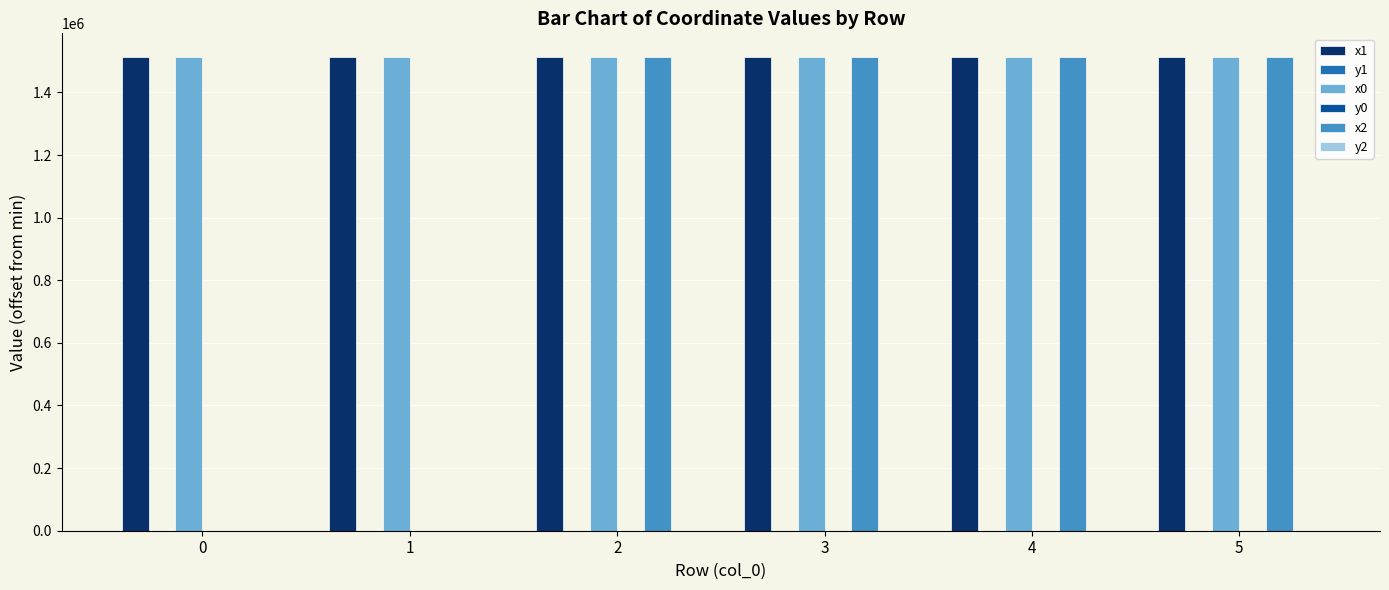

What is the maximum value shown in the chart?

1513054.7